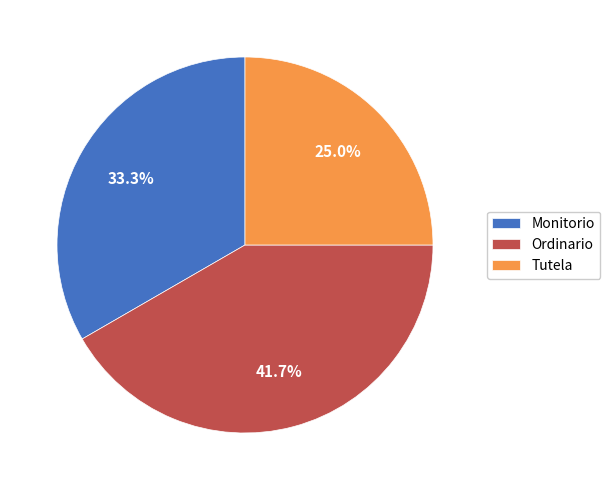

To the nearest percent, what percentage of the pie is Monitorio?

33%